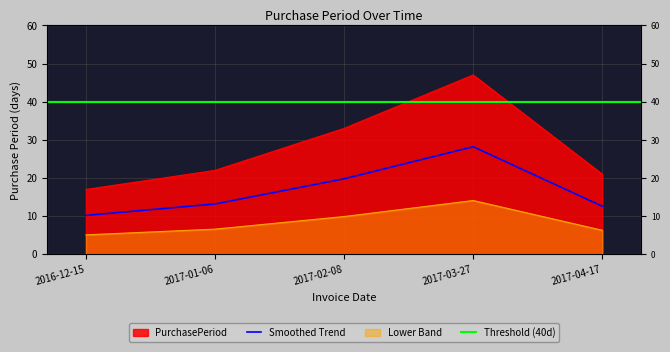

Reading left to right, transcribe all the data shown in this chart.

17	22	33	47	21